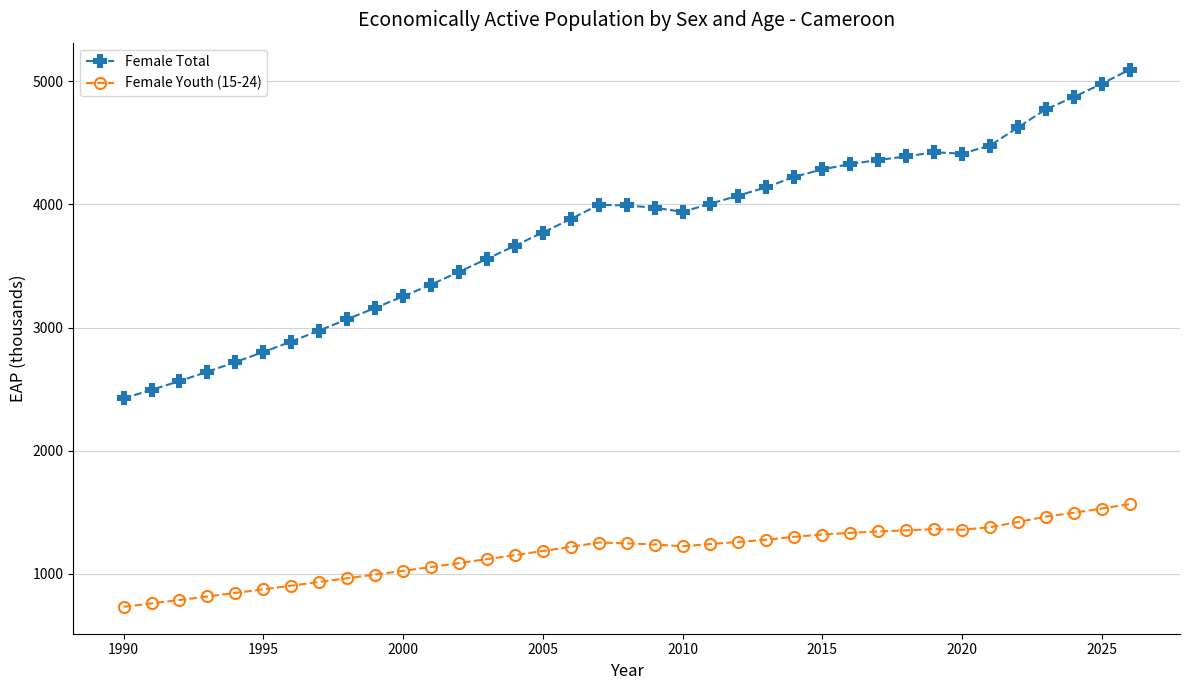

Which series has the widest spread of values?

Female Total